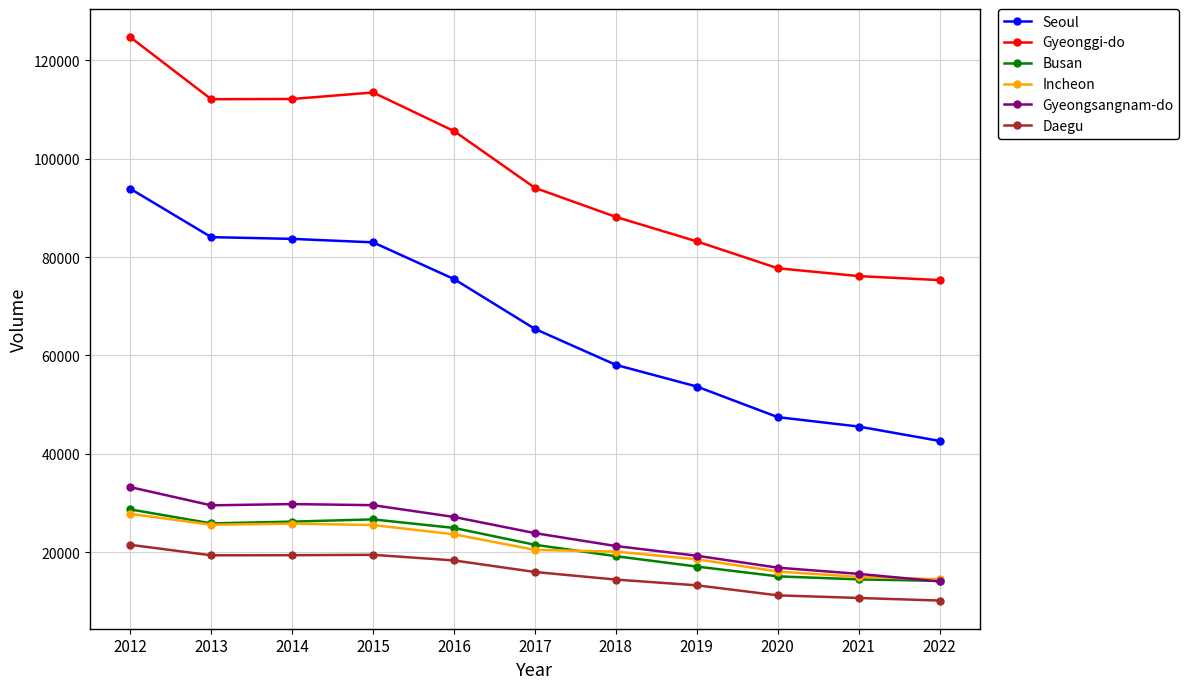

Rank the series at 2015 from highest to lowest value.

Gyeonggi-do, Seoul, Gyeongsangnam-do, Busan, Incheon, Daegu